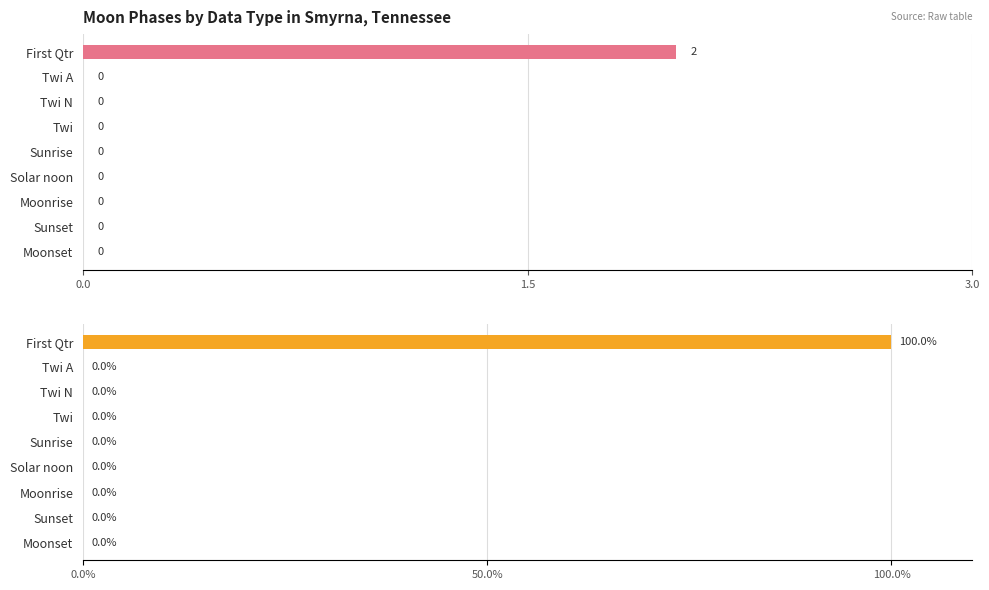

At how many categories does at least one series exceed 30?

1